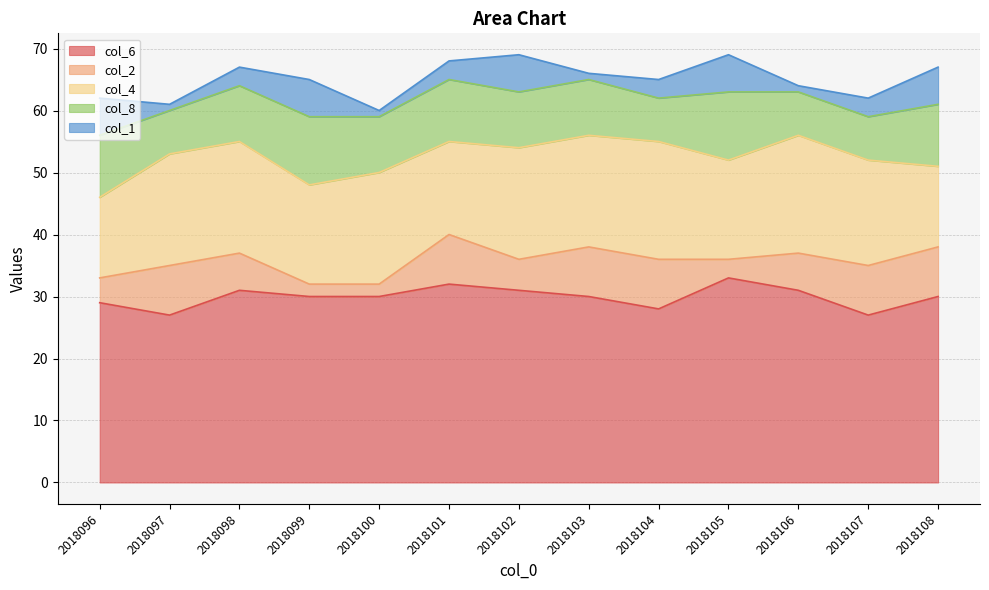

What is the smallest value displayed?

1